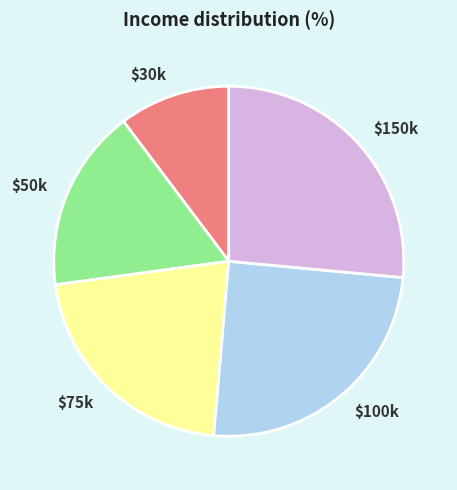

Does any single category account for the majority?

No